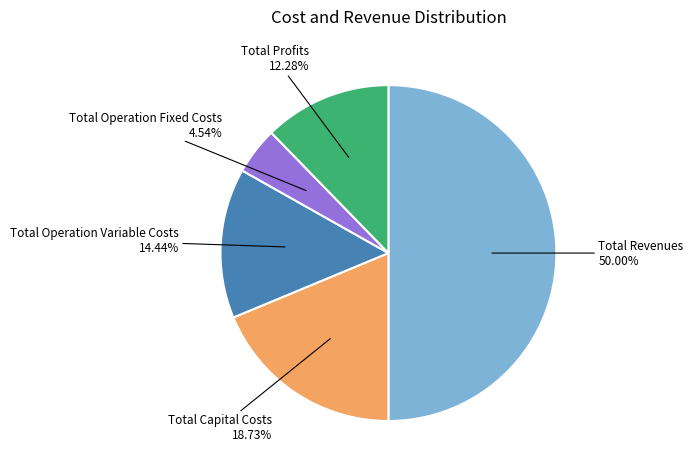

How many slices are in this pie chart?

5